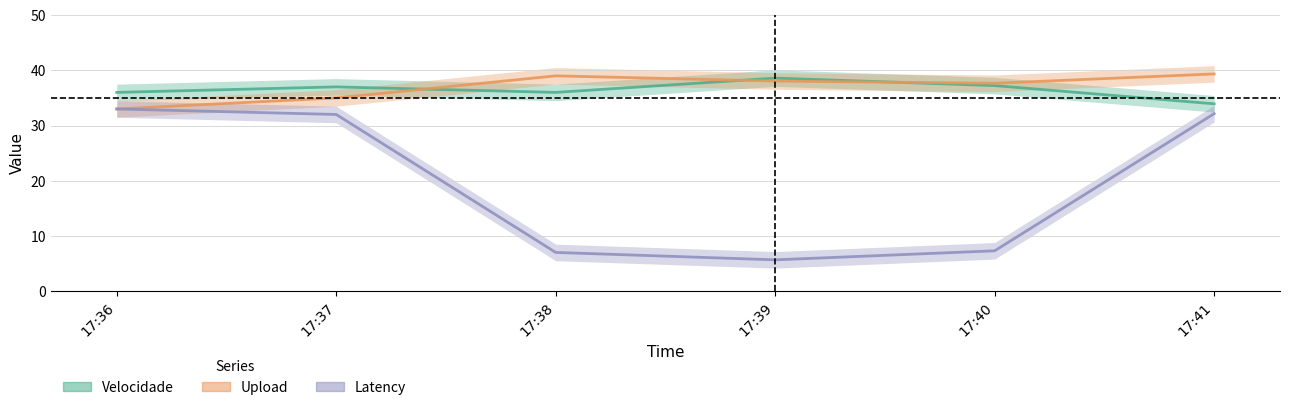

What is the average value of the Velocidade series?

36.5